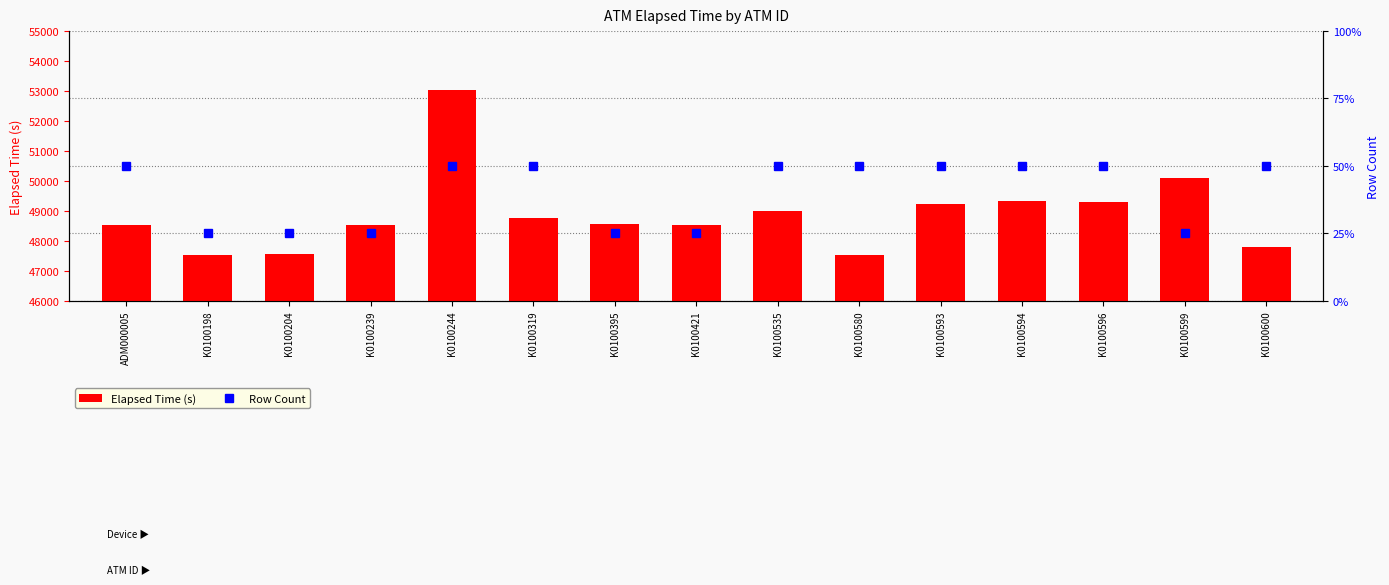

How many groups of bars are there?

15